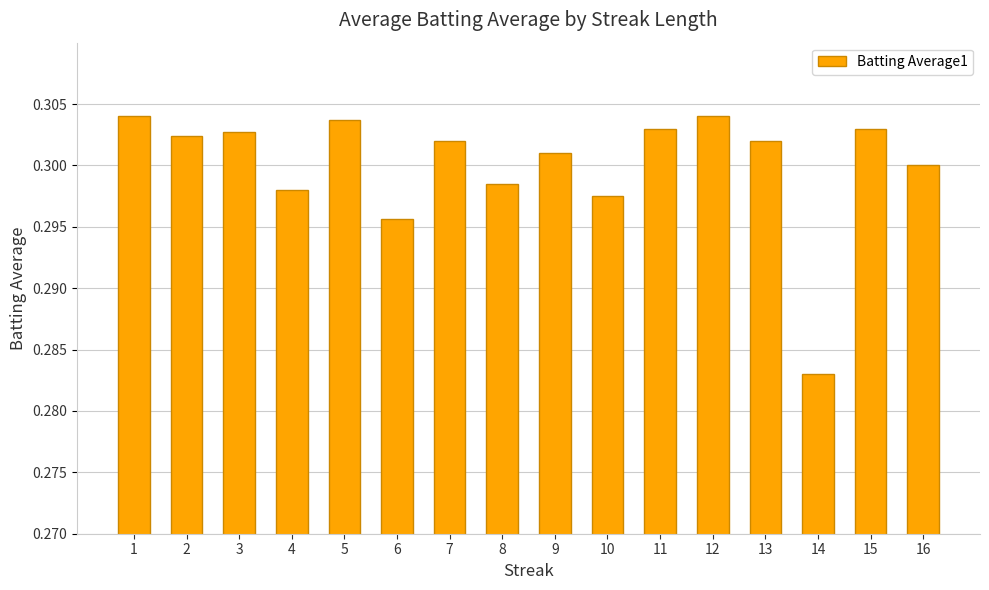

Does the chart contain stacked bars?

No